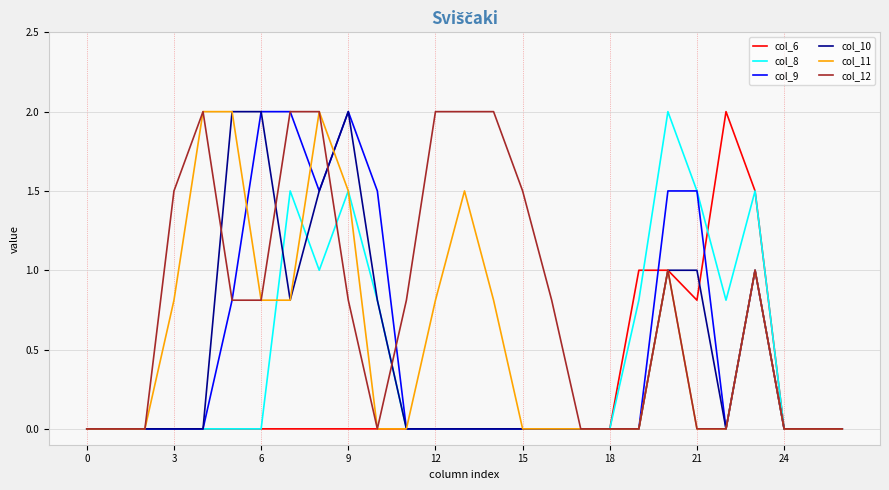

What is the greatest value displayed?

2.0